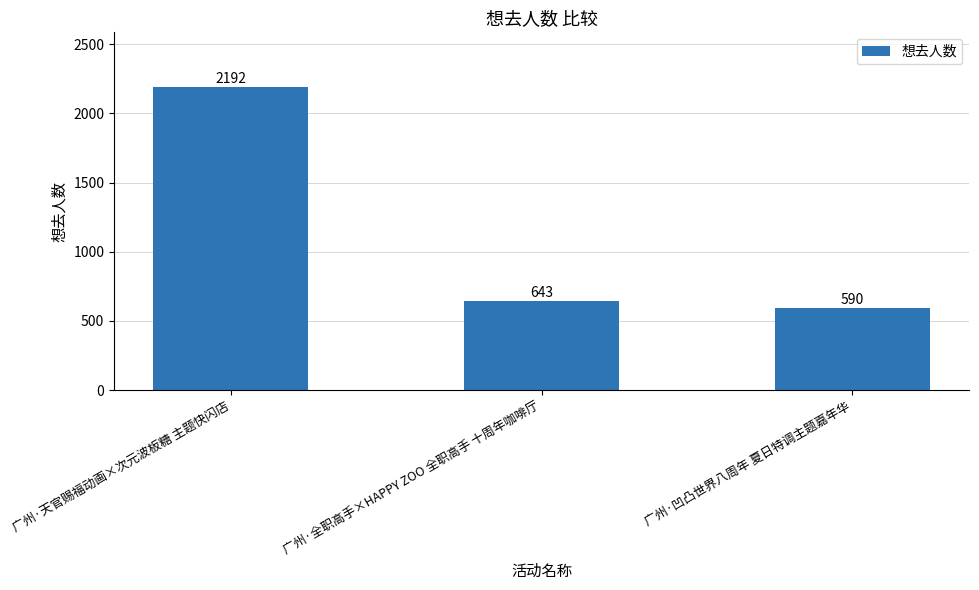

What is the average value?

1142